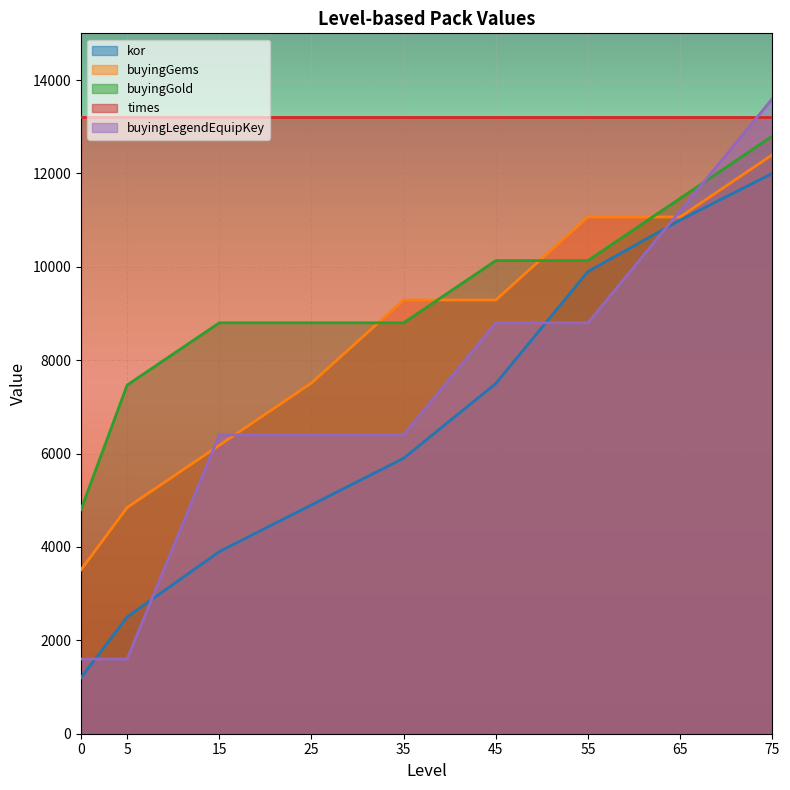

What is the sum of the buyingGold values at 0 and 15?

13600.0